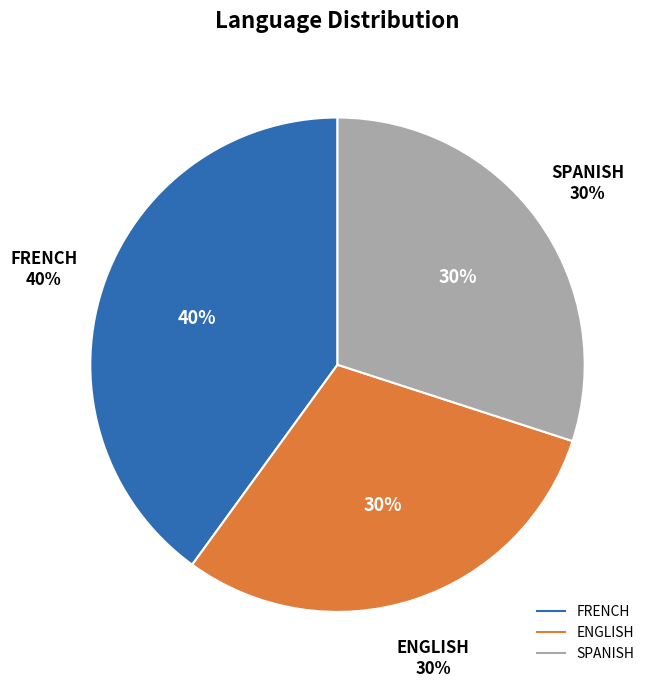

Between ENGLISH and FRENCH, which is larger?

FRENCH